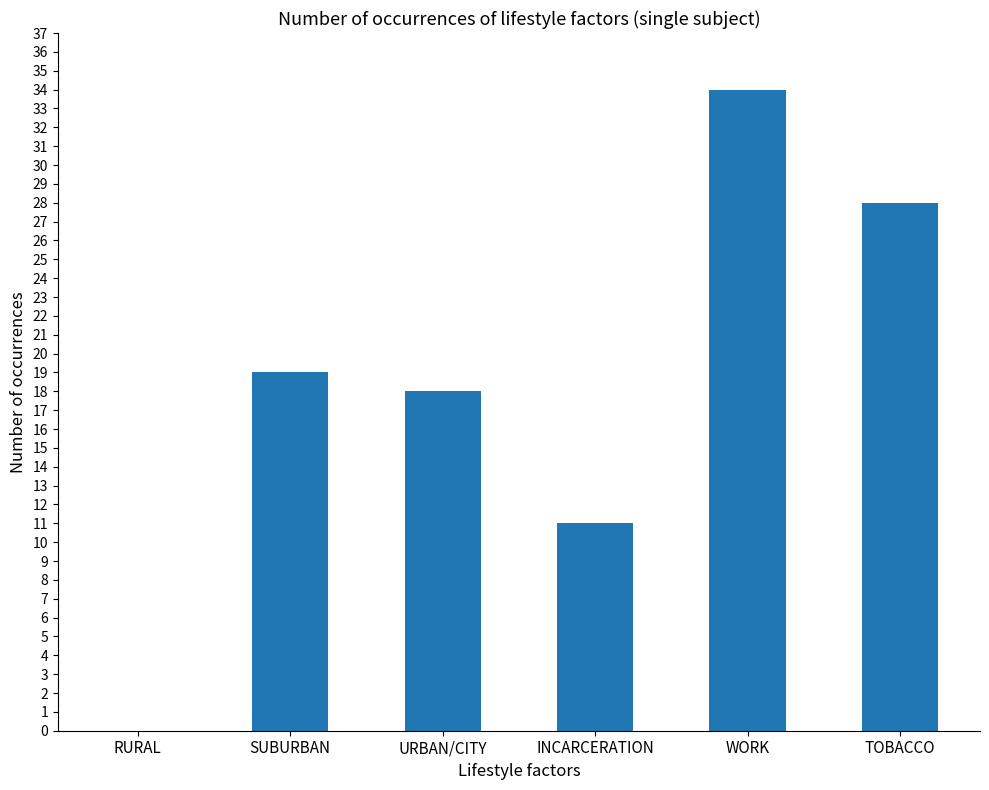

How many values are above zero?

5